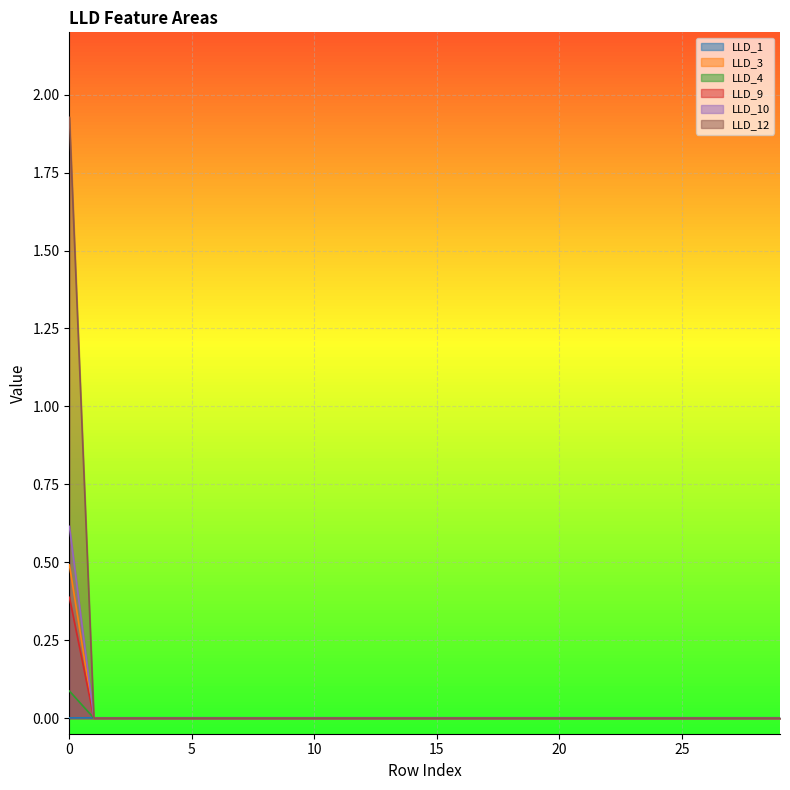

Rank the series at 9 from highest to lowest value.

LLD_1, LLD_3, LLD_4, LLD_9, LLD_10, LLD_12